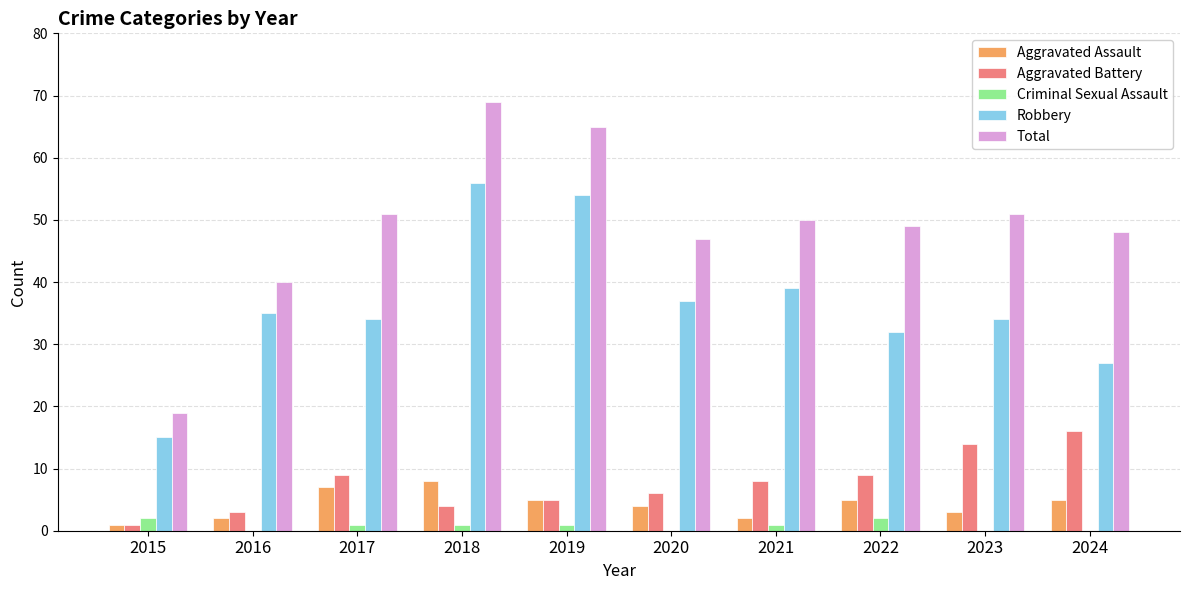

At which category is the sum across all series the highest?

2018